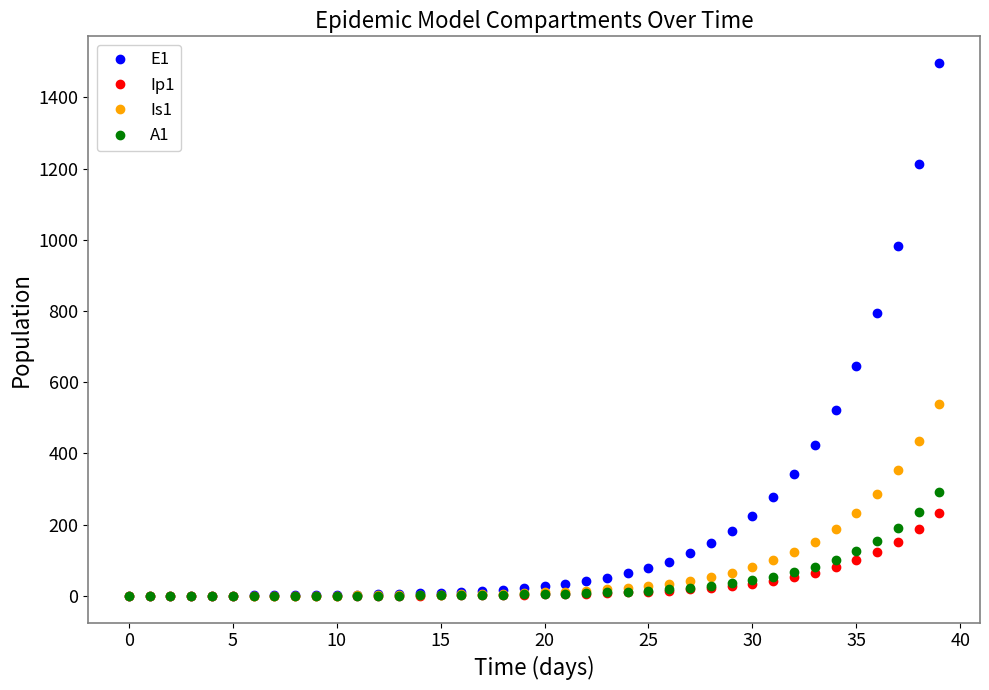

After their last crossing, which series has the higher values: A1 or Ip1?

A1